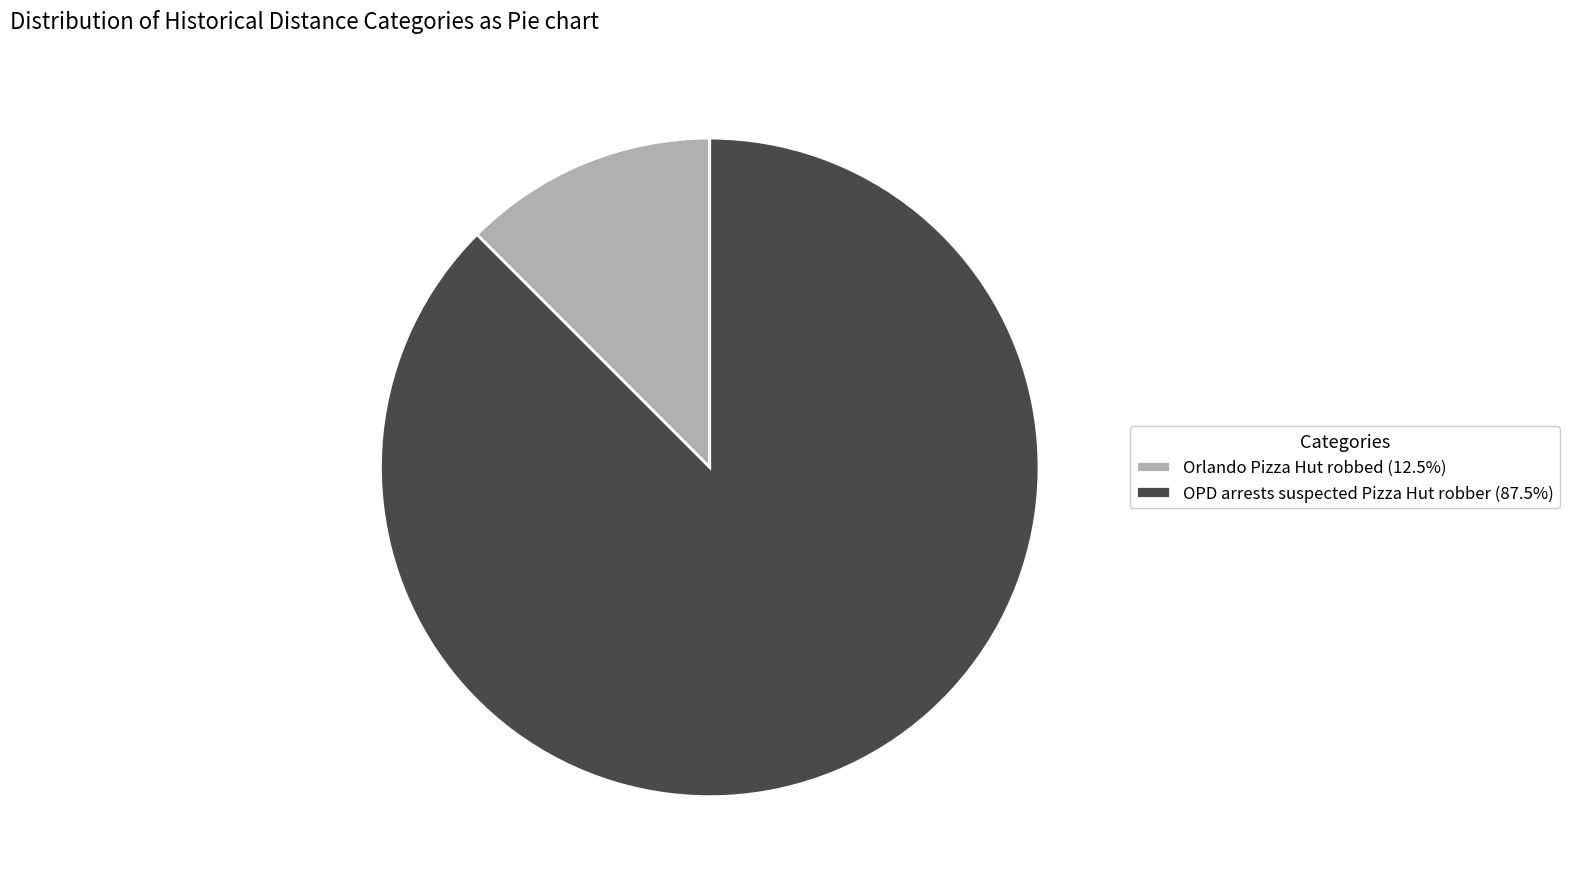

Between OPD arrests suspected Pizza Hut robber and Orlando Pizza Hut robbed, which is larger?

OPD arrests suspected Pizza Hut robber